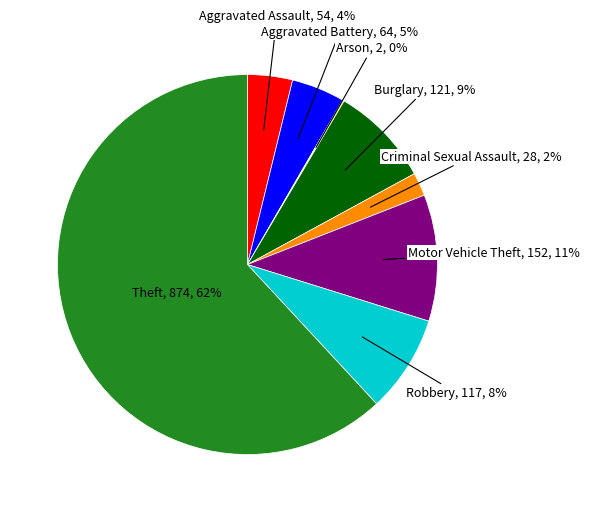

What is the largest slice in the pie chart?

Theft